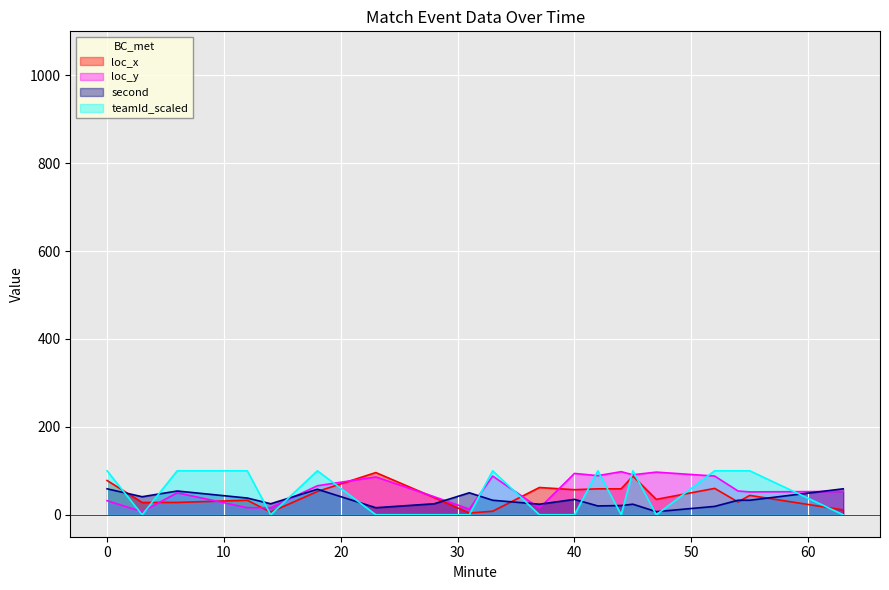

What is the lowest value of the second series?

7